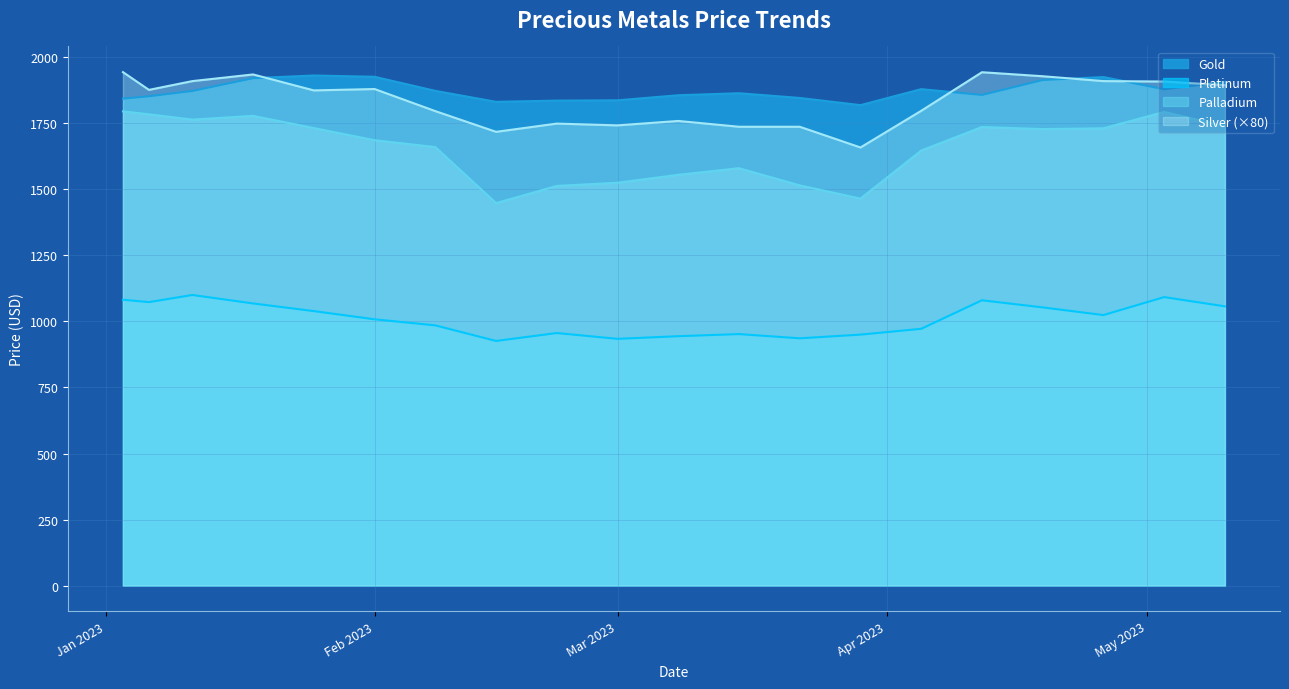

What is the label of the 17th point from the left?

2023-04-19